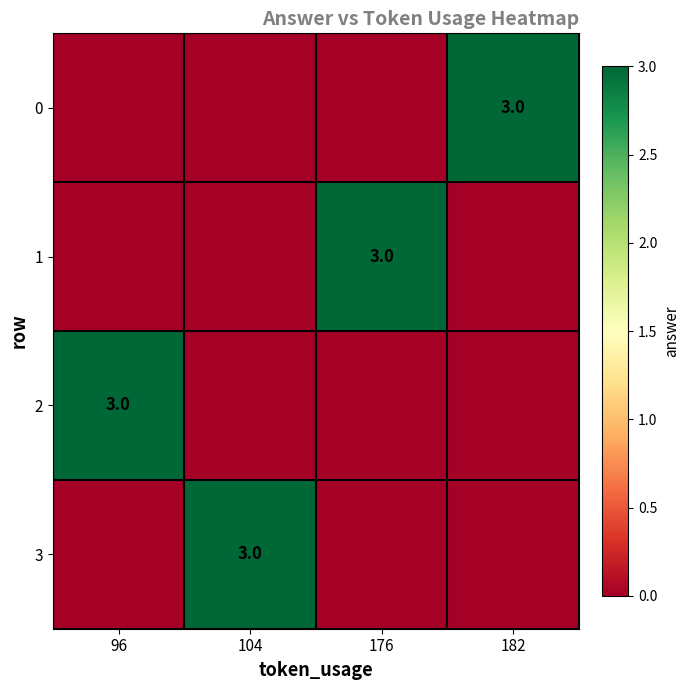

What is the maximum value shown in the chart?

3